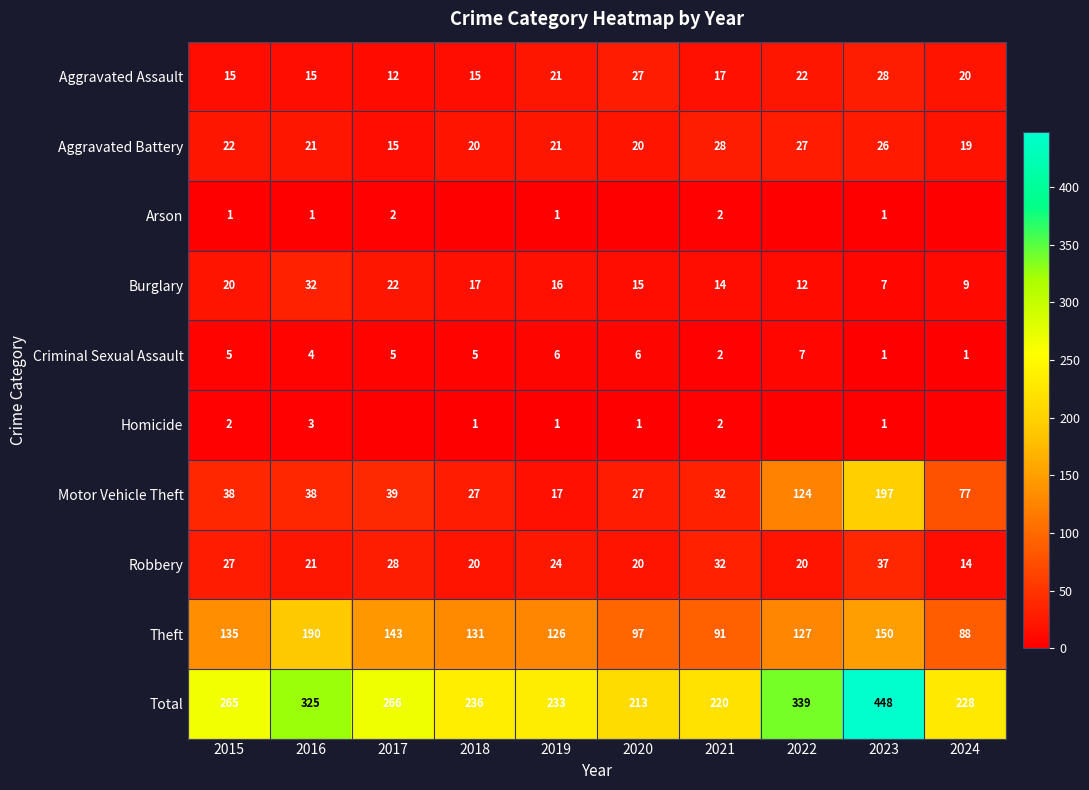

At which category is the sum across all series the highest?

2023